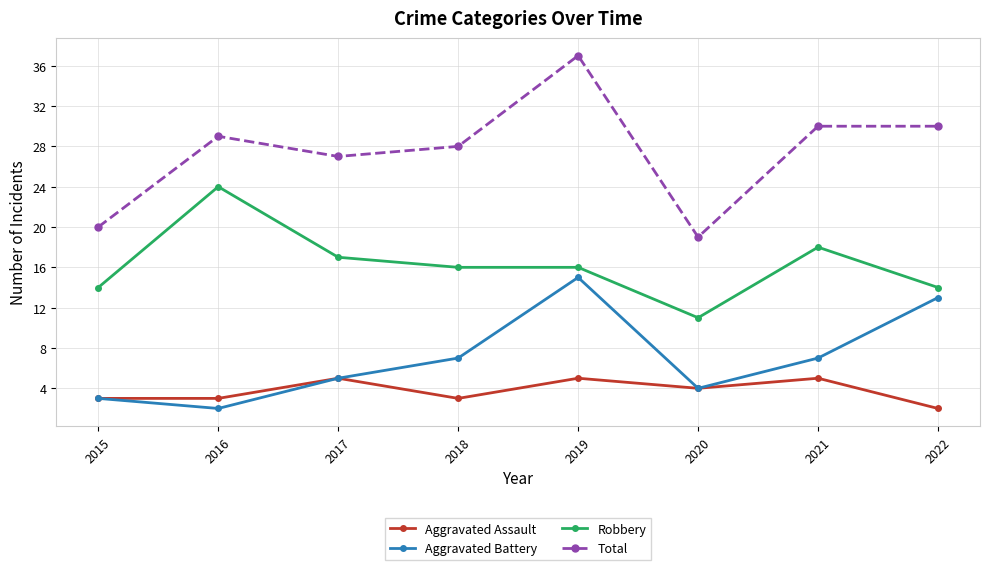

Reading left to right, transcribe all the data shown in this chart.

Aggravated Assault: 3	3	5	3	5	4	5	2
Aggravated Battery: 3	2	5	7	15	4	7	13
Robbery: 14	24	17	16	16	11	18	14
Total: 20	29	27	28	37	19	30	30